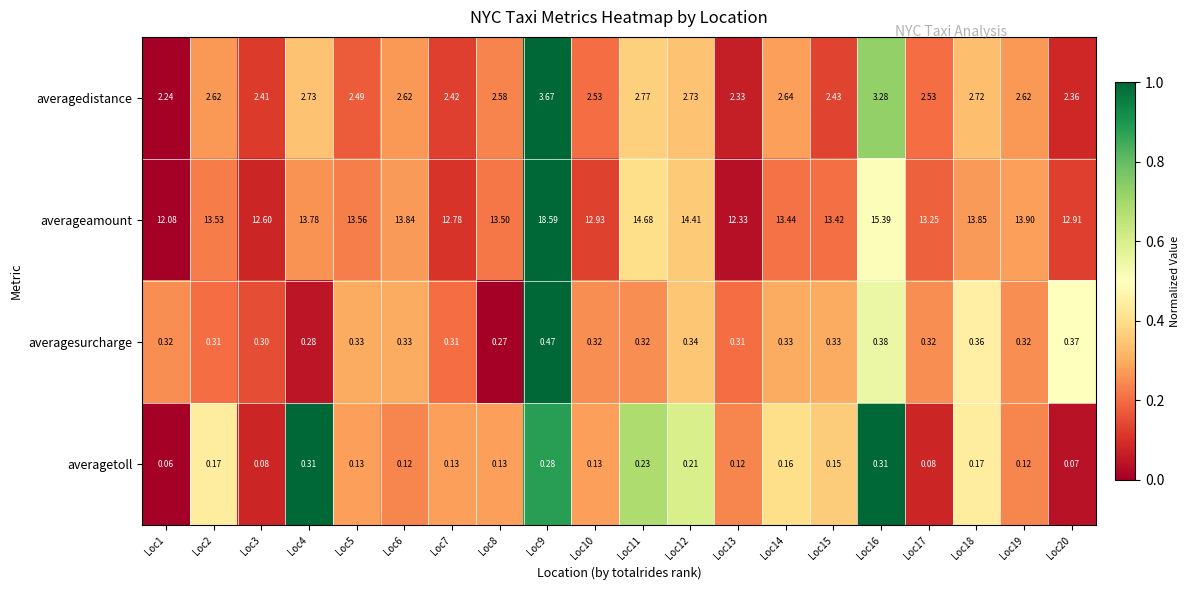

List the series in order of their peak value, highest first.

averageamount, averagedistance, averagesurcharge, averagetoll